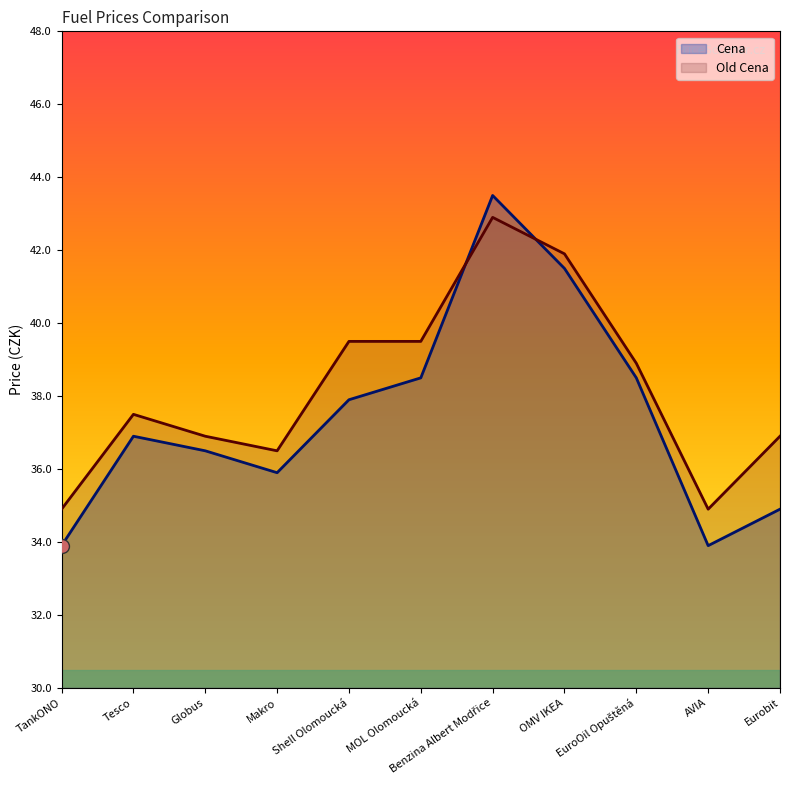

How many lines are shown in the chart?

2